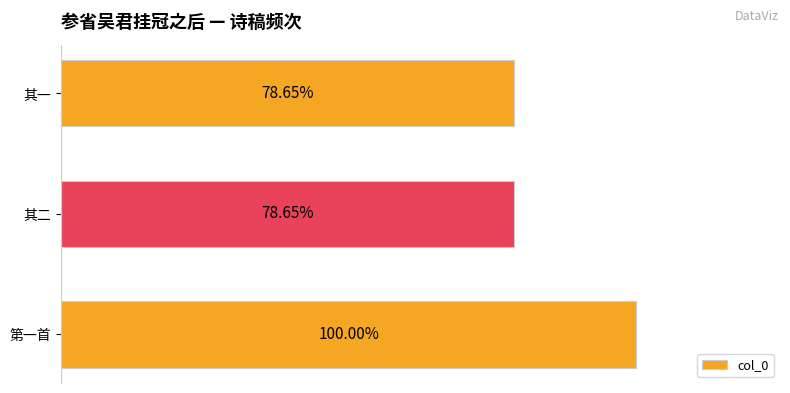

Does the chart contain any negative values?

No